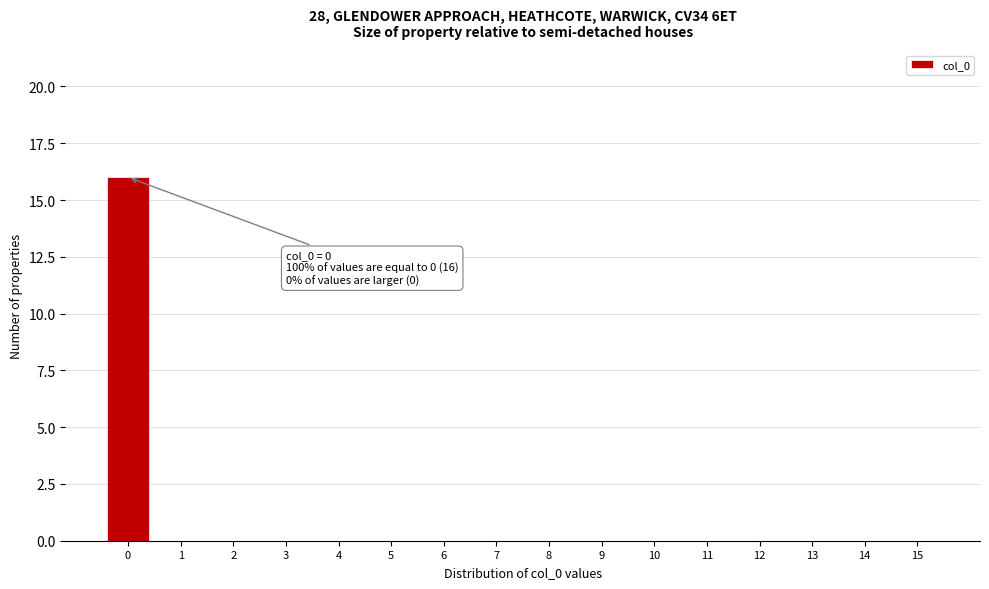

Reading left to right, list all the values displayed in this chart.

0=16	1=0	2=0	3=0	4=0	5=0	6=0	7=0	8=0	9=0	10=0	11=0	12=0	13=0	14=0	15=0